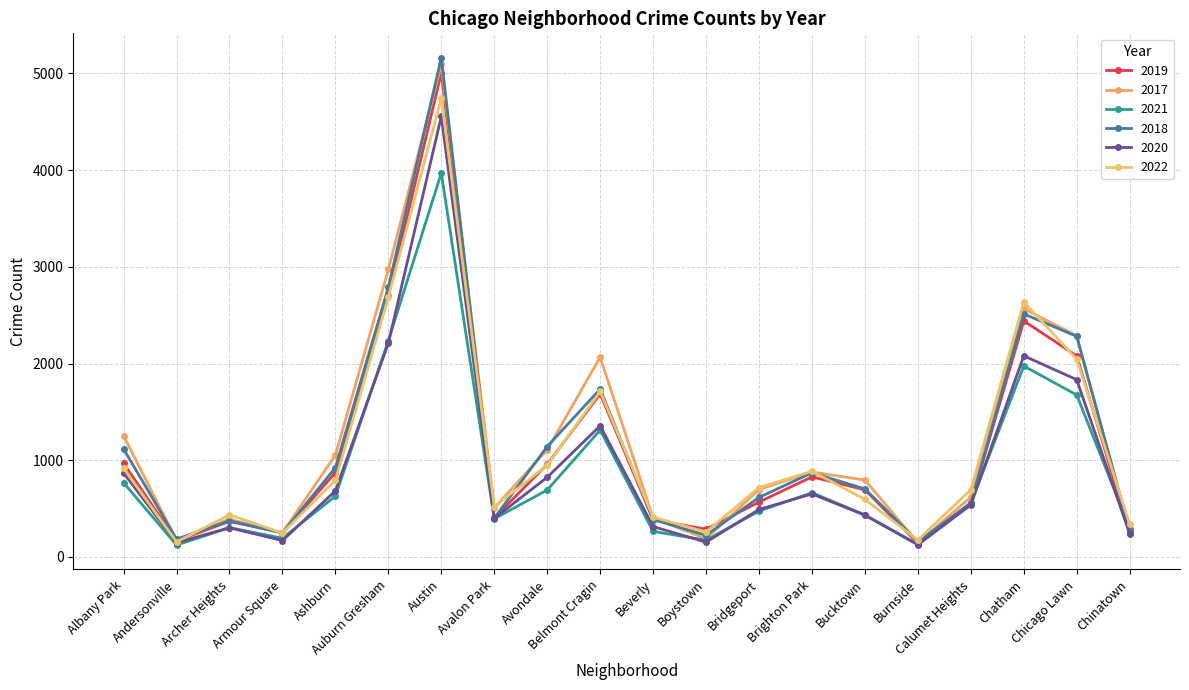

What is the total value across all series at Chatham?

14210